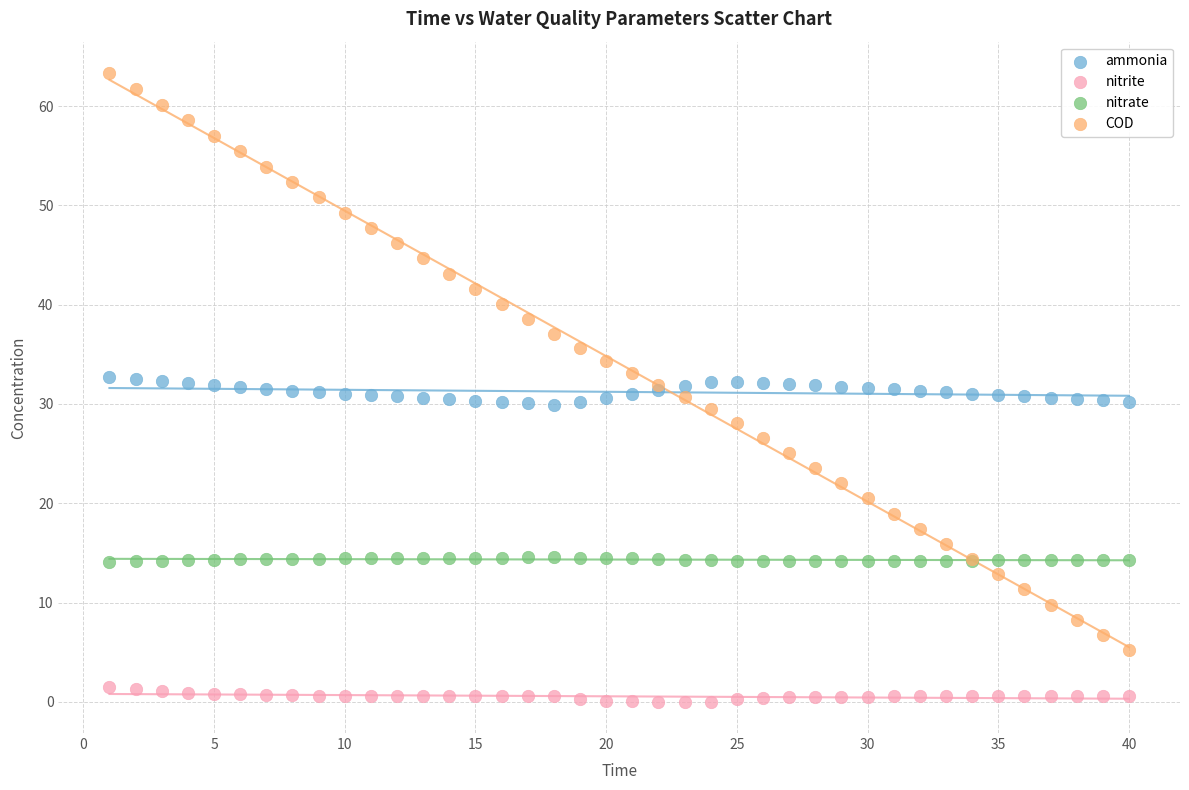

What are all the series names shown in the legend?

ammonia, nitrite, nitrate, COD